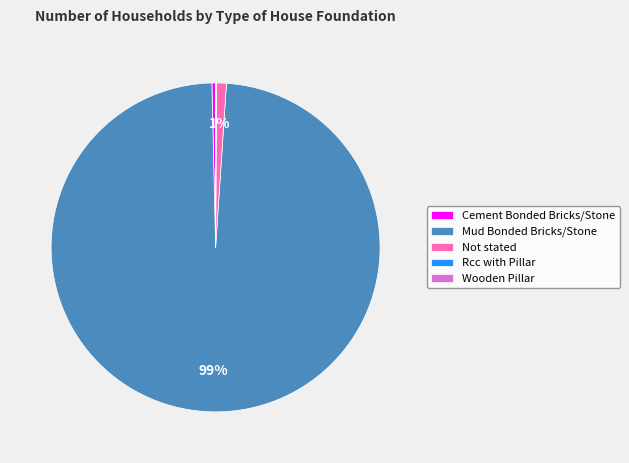

To the nearest percent, what portion does Not stated represent?

1%